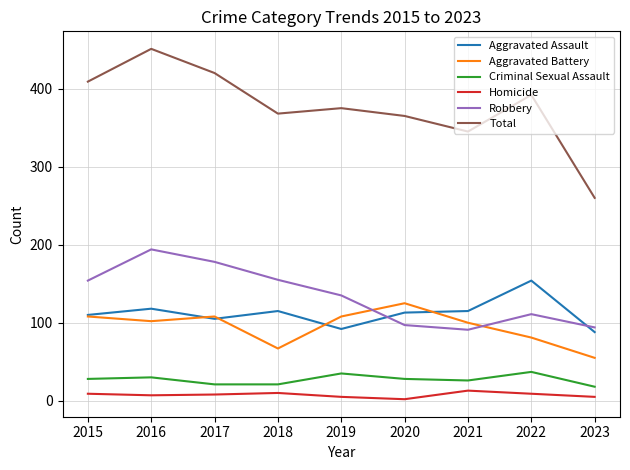

True or false: Robbery and Aggravated Battery cross at least once.

True